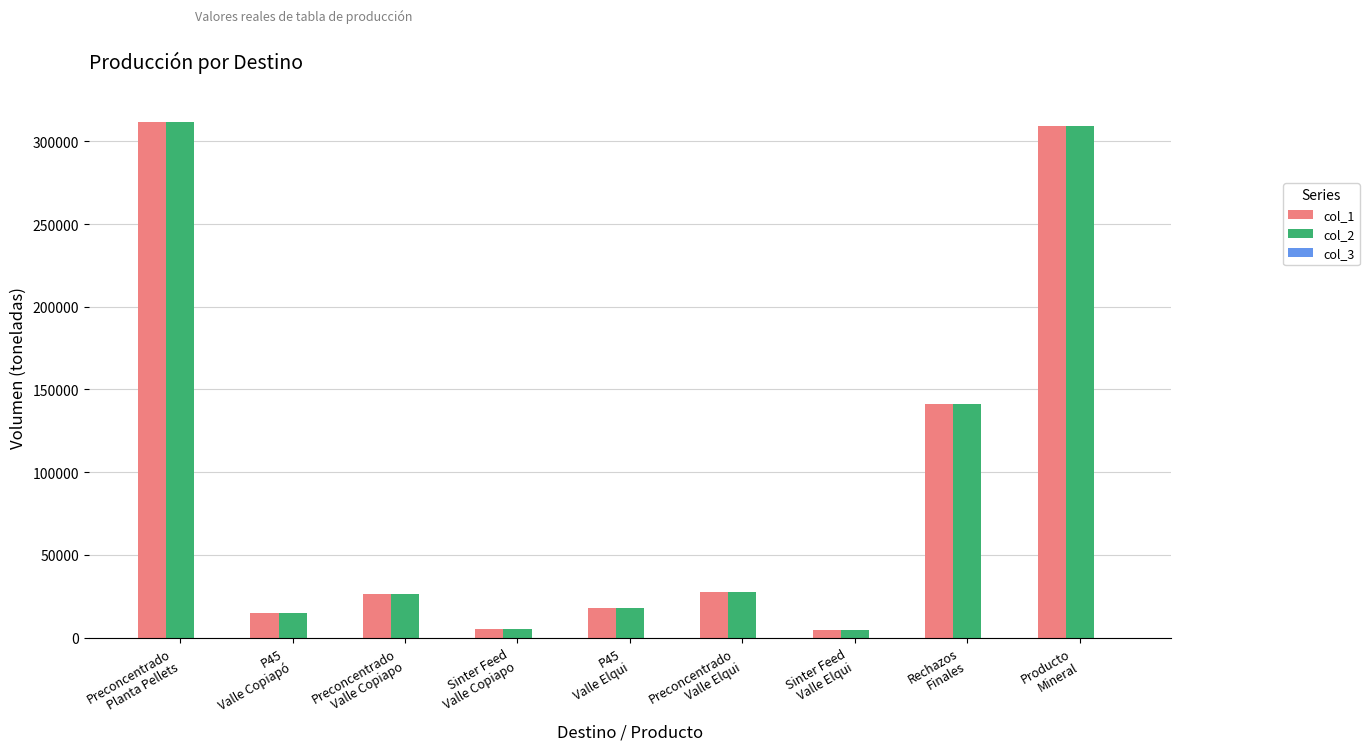

How many categories are shown in the chart?

9